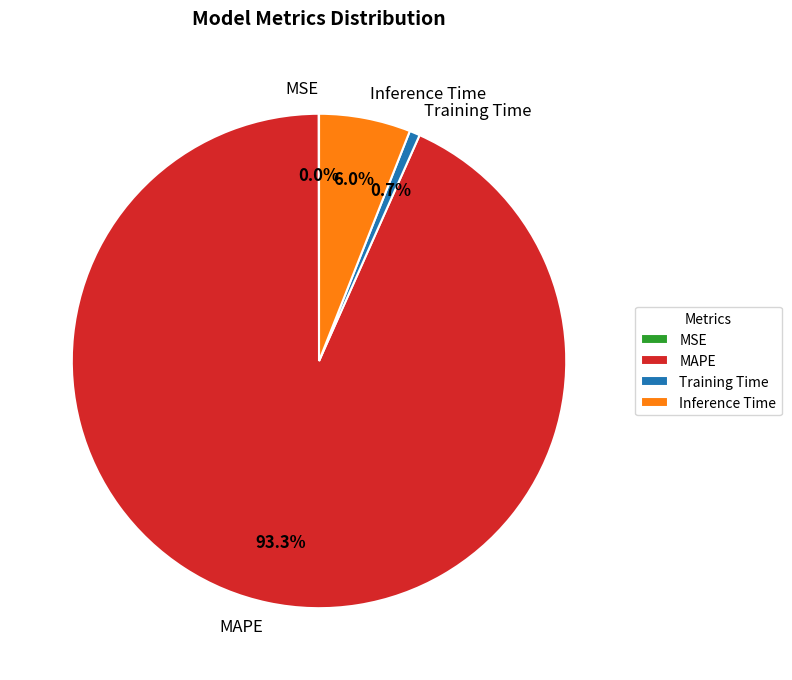

Which slice represents more than half of the pie?

MAPE